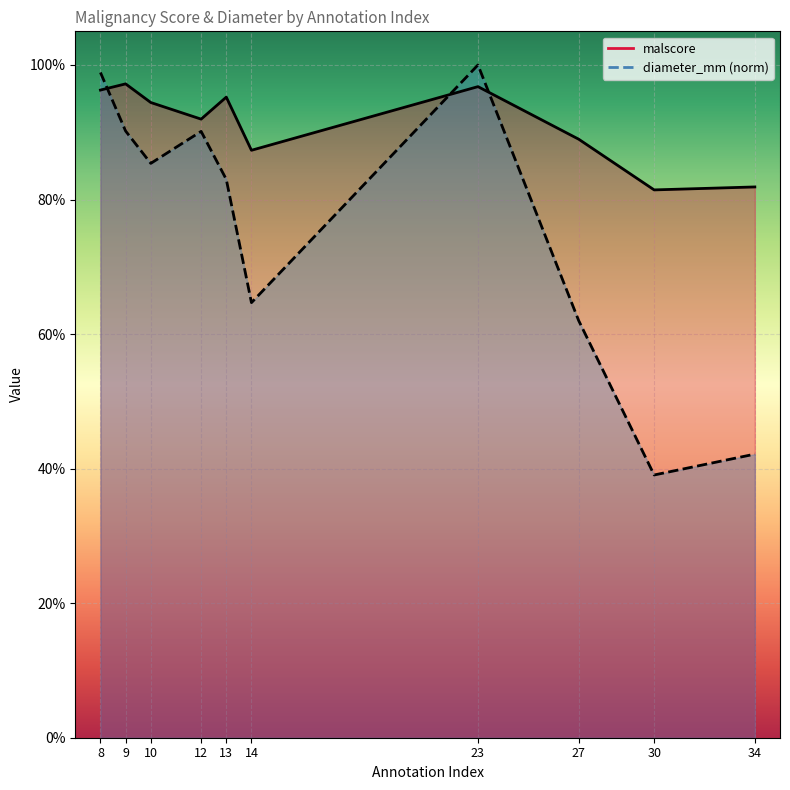

Rank the series by their average value, from highest to lowest.

malscore, diameter_mm